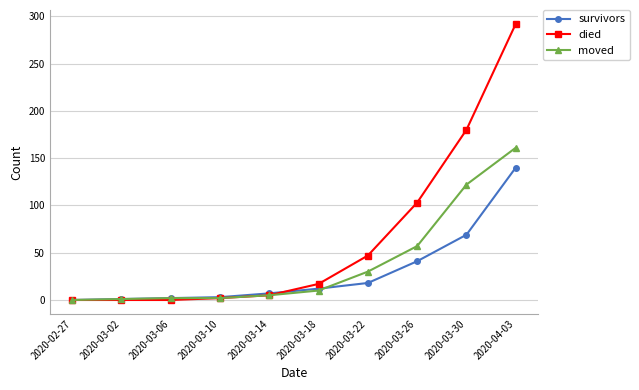

Where is survivors nearest to the value 70?

2020-03-30